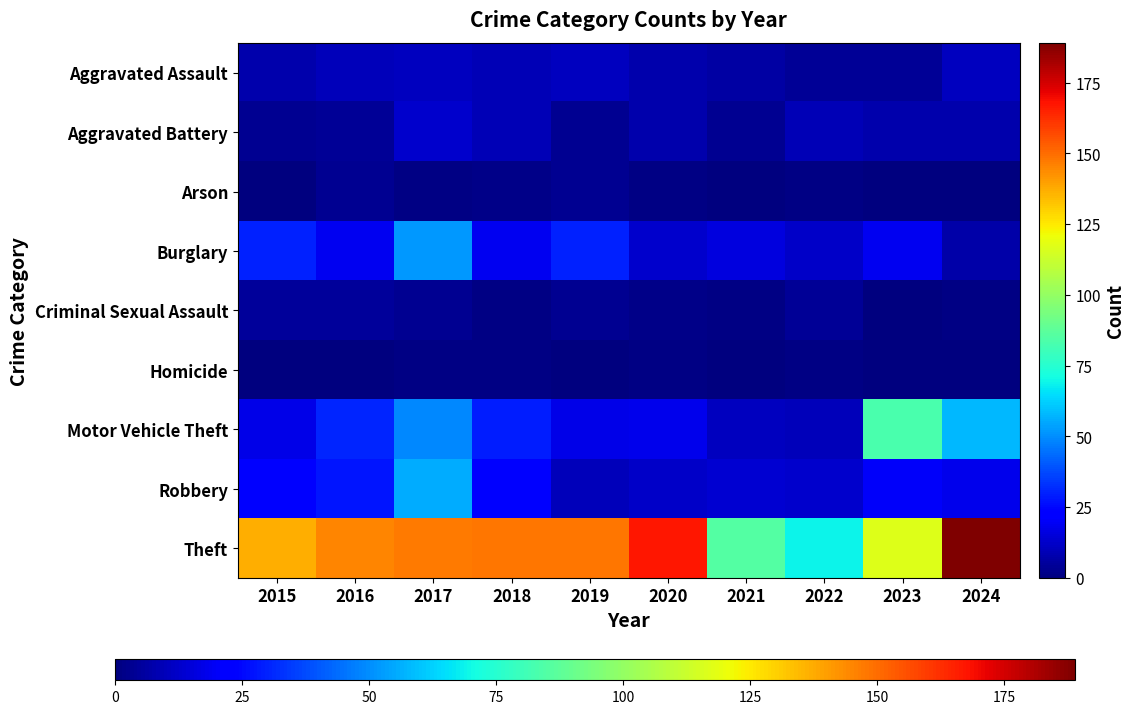

Rank the series at 2021 from highest to lowest value.

Theft, Burglary, Robbery, Motor Vehicle Theft, Aggravated Assault, Aggravated Battery, Criminal Sexual Assault, Arson, Homicide